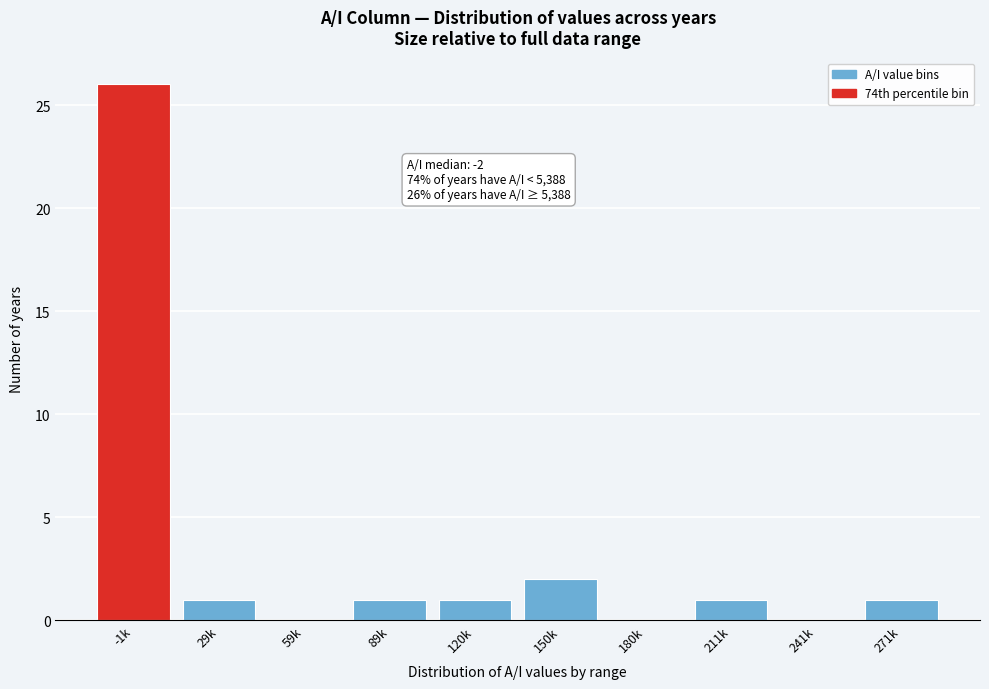

Reading left to right, extract all data points from this chart.

-1k=26	29k=1	59k=0	89k=1	120k=1	150k=2	180k=0	211k=1	241k=0	271k=1